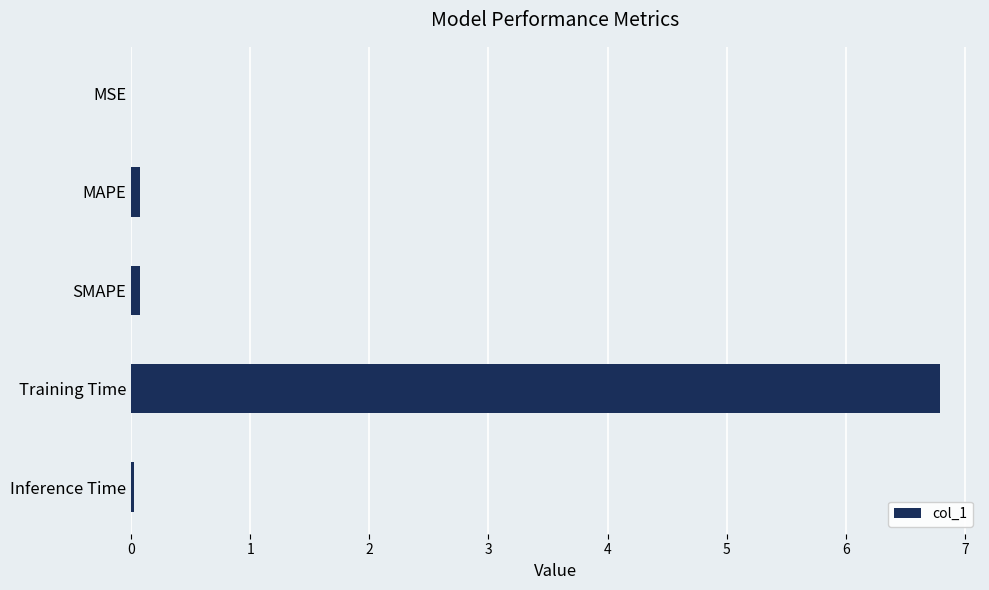

What value does the data have at Training Time?

6.8